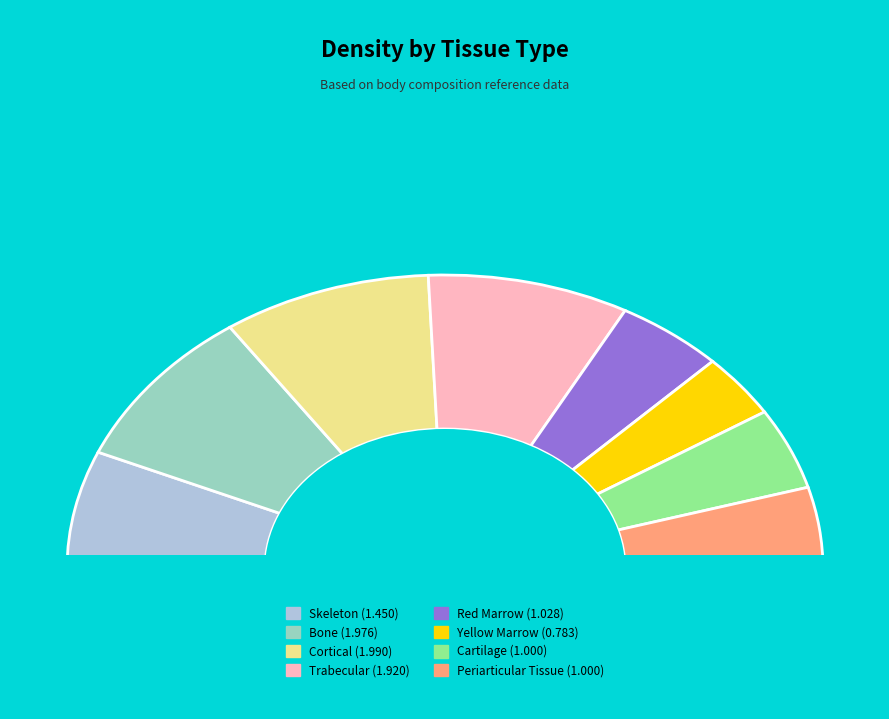

To the nearest percent, what percentage of the pie is Trabecular?

17%